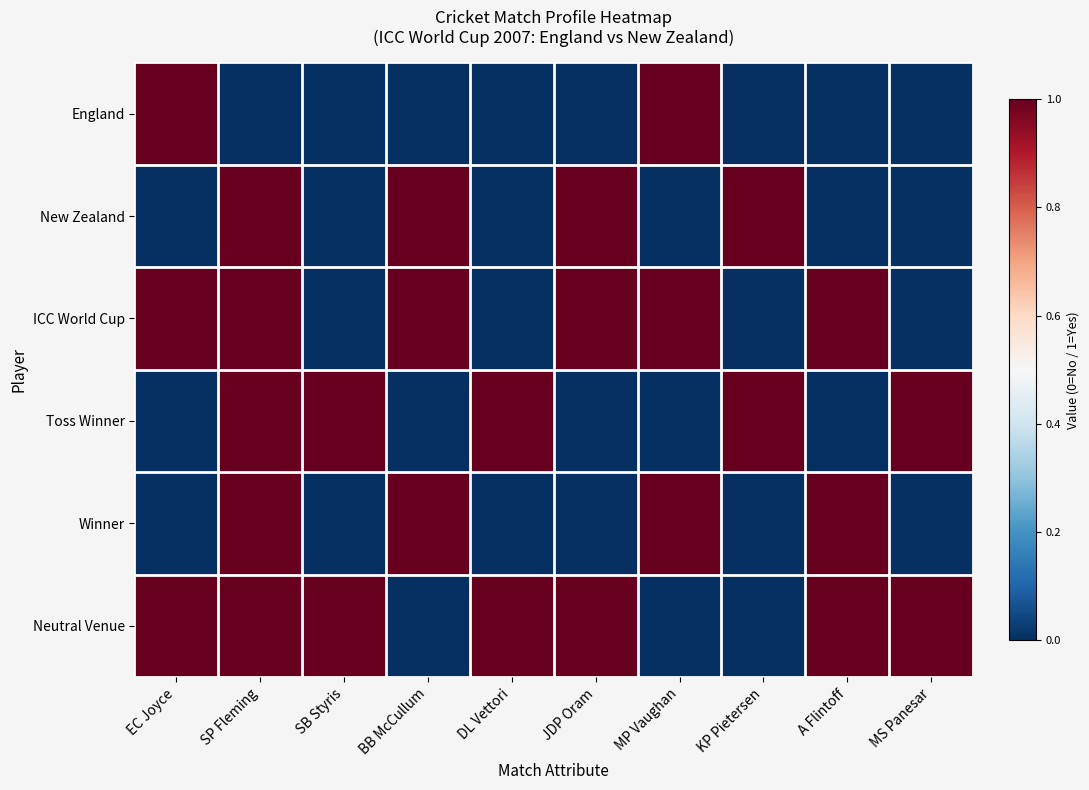

Which series has the largest range (max minus min)?

England